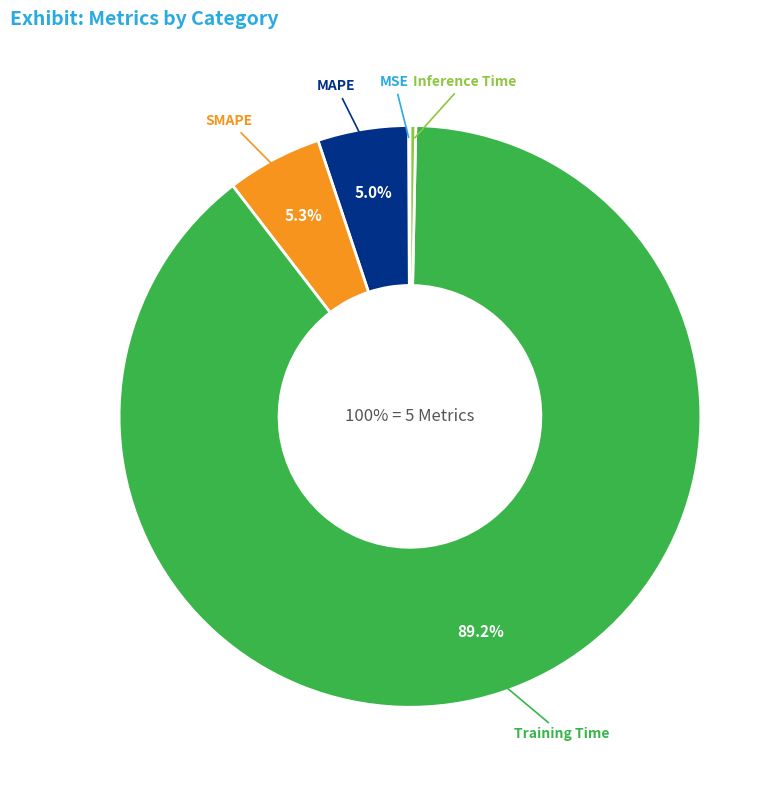

How many slices are in this pie chart?

5